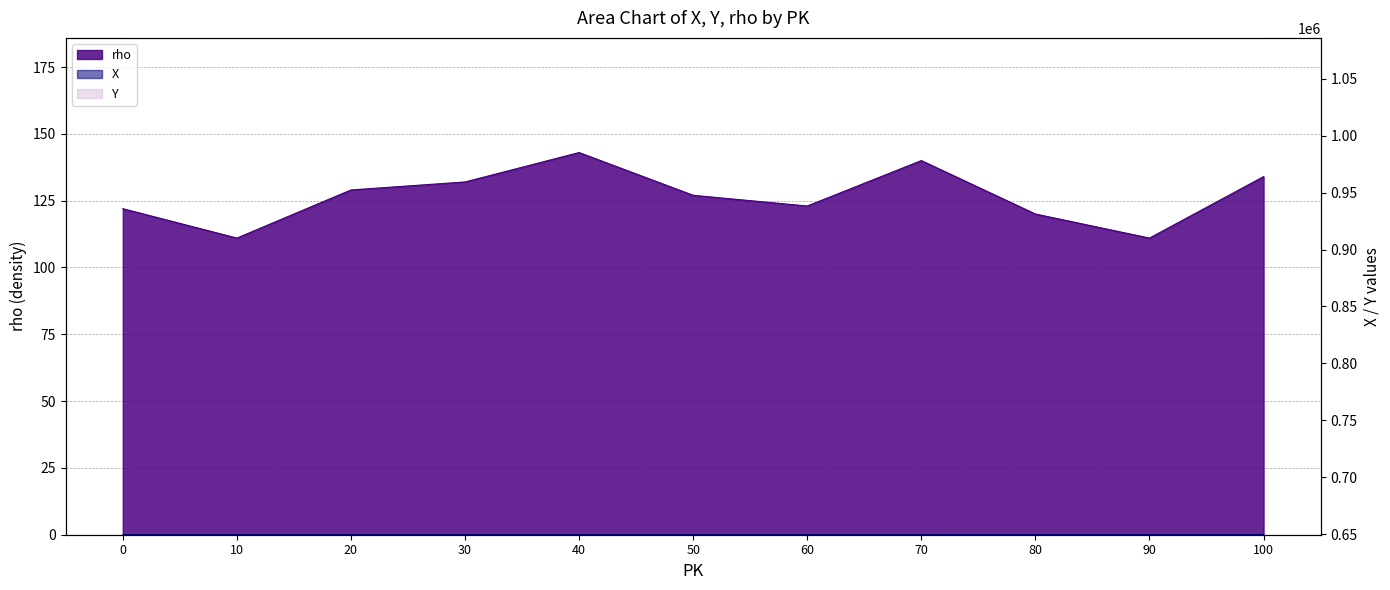

What is the value of the rho point at the 3rd from the left?

129